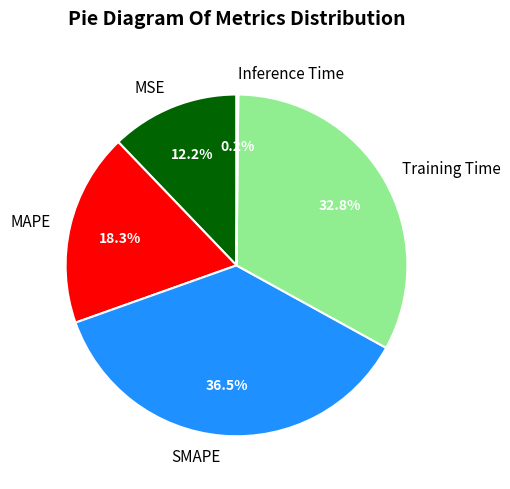

Is MSE the majority of the pie?

No